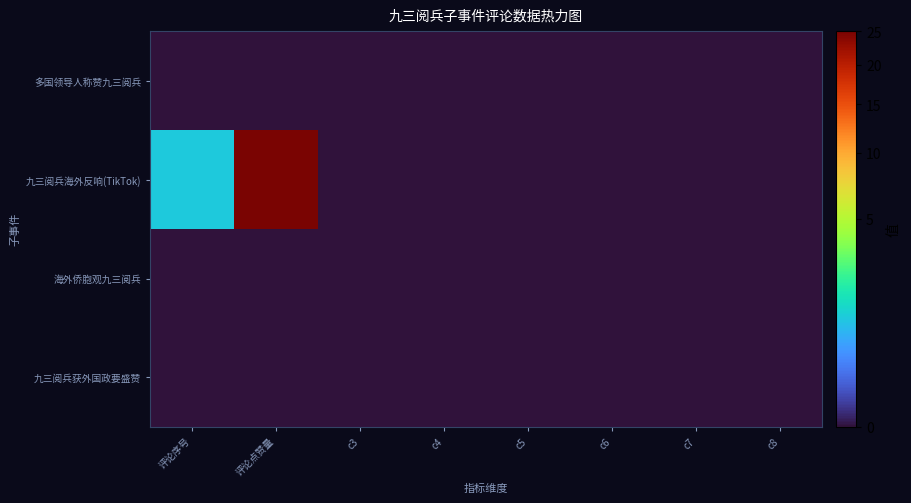

Reading left to right, what are all the values shown in this chart?

多国领导人称赞九三阅兵: 评论序号=0	评论点赞量=0	c3=0	c4=0	c5=0	c6=0	c7=0	c8=0
九三阅兵海外反响(TikTok): 评论序号=1	评论点赞量=25	c3=0	c4=0	c5=0	c6=0	c7=0	c8=0
海外侨胞观九三阅兵: 评论序号=0	评论点赞量=0	c3=0	c4=0	c5=0	c6=0	c7=0	c8=0
九三阅兵获外国政要盛赞: 评论序号=0	评论点赞量=0	c3=0	c4=0	c5=0	c6=0	c7=0	c8=0